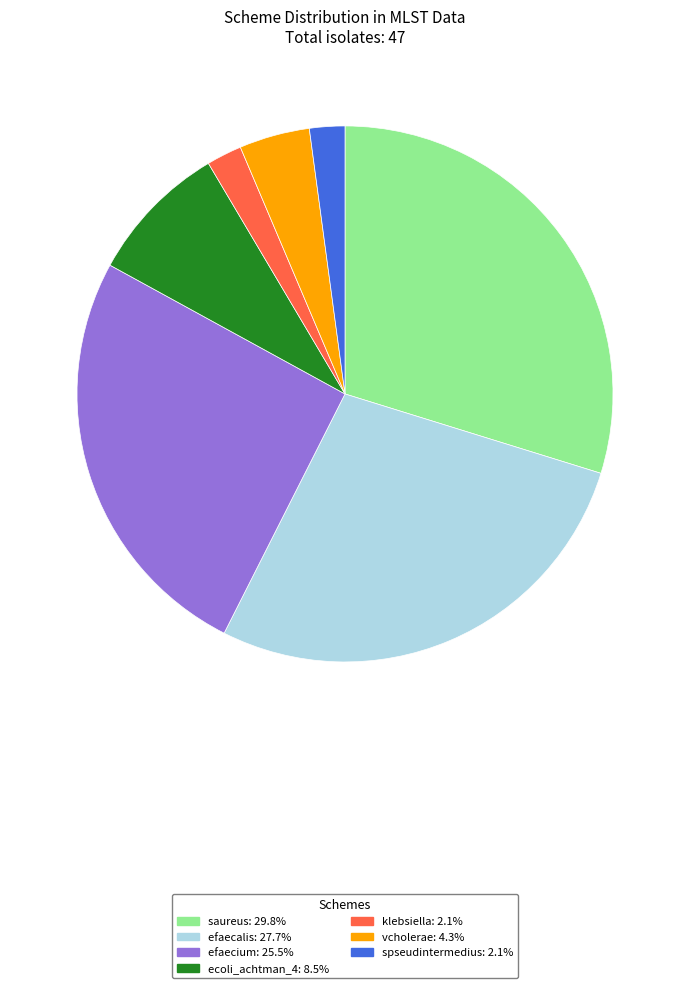

Does spseudintermedius account for over 50% of the chart?

No